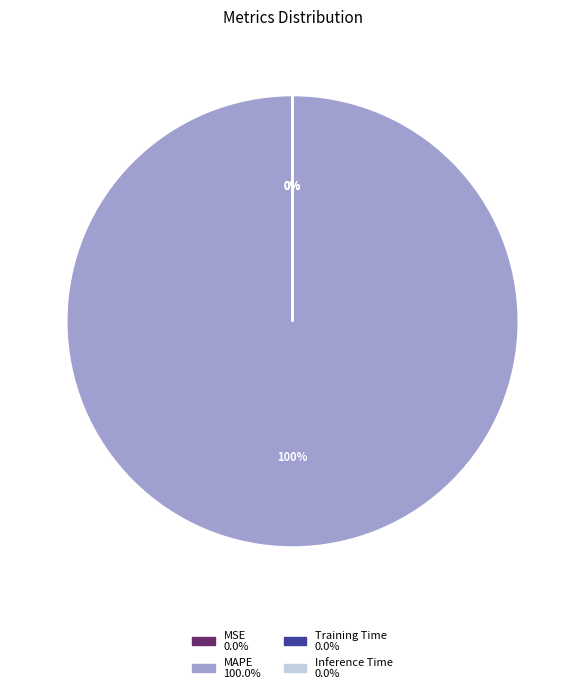

Count the number of slices in the pie.

4